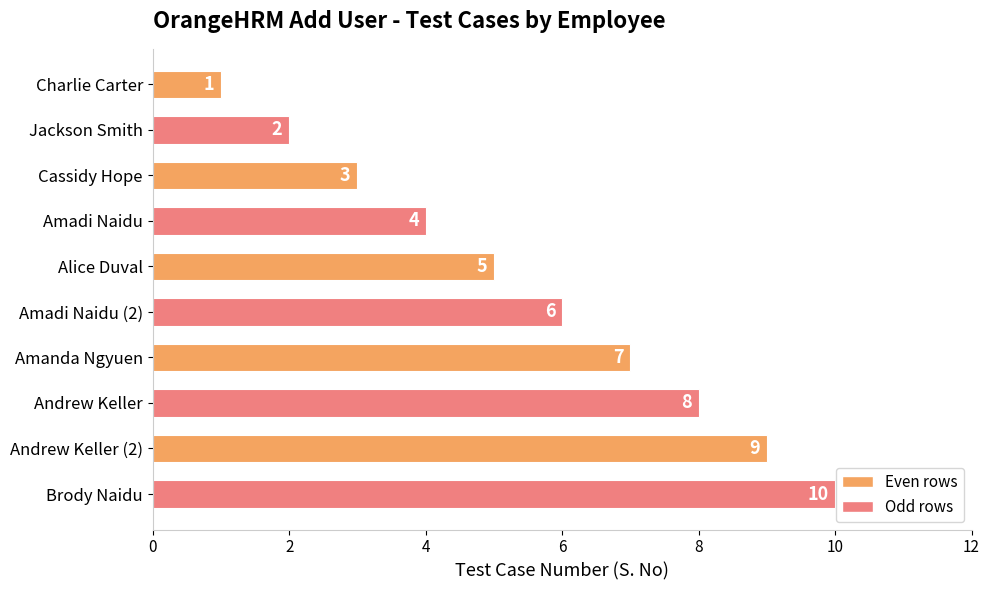

List the labels in order of value, largest first.

Brody Naidu, Andrew Keller (2), Andrew Keller, Amanda Ngyuen, Amadi Naidu (2), Alice Duval, Amadi Naidu, Cassidy Hope, Jackson Smith, Charlie Carter